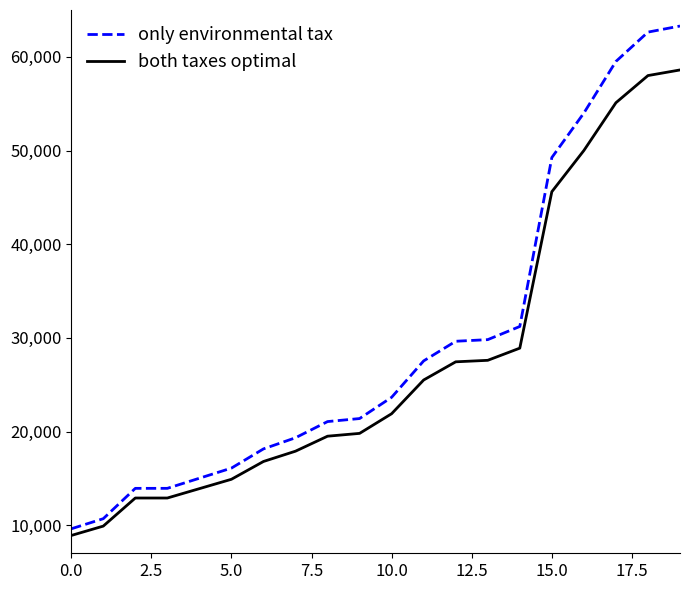

What is the difference between the second highest and second lowest values in the only environmental tax series?

51948.0